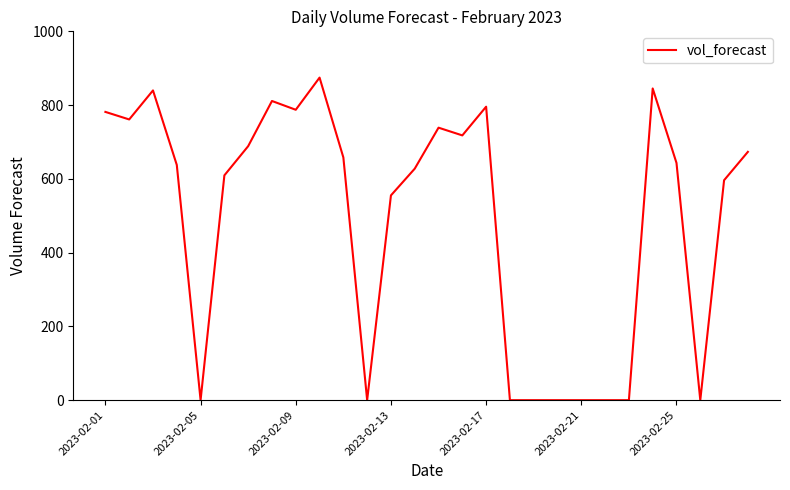

What is the maximum value shown in the chart?

874.6